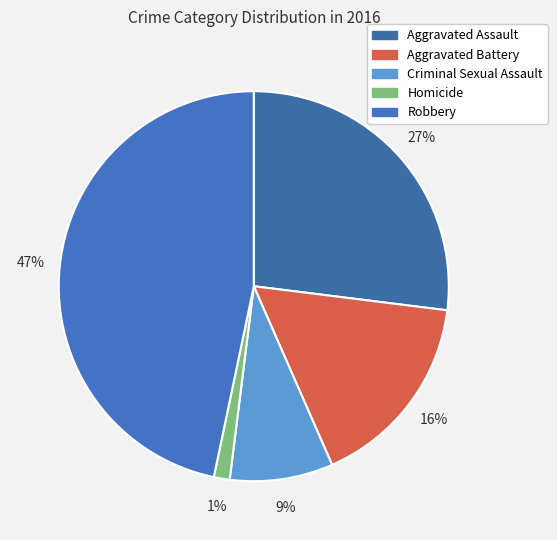

What is the smallest slice in the pie chart?

Homicide